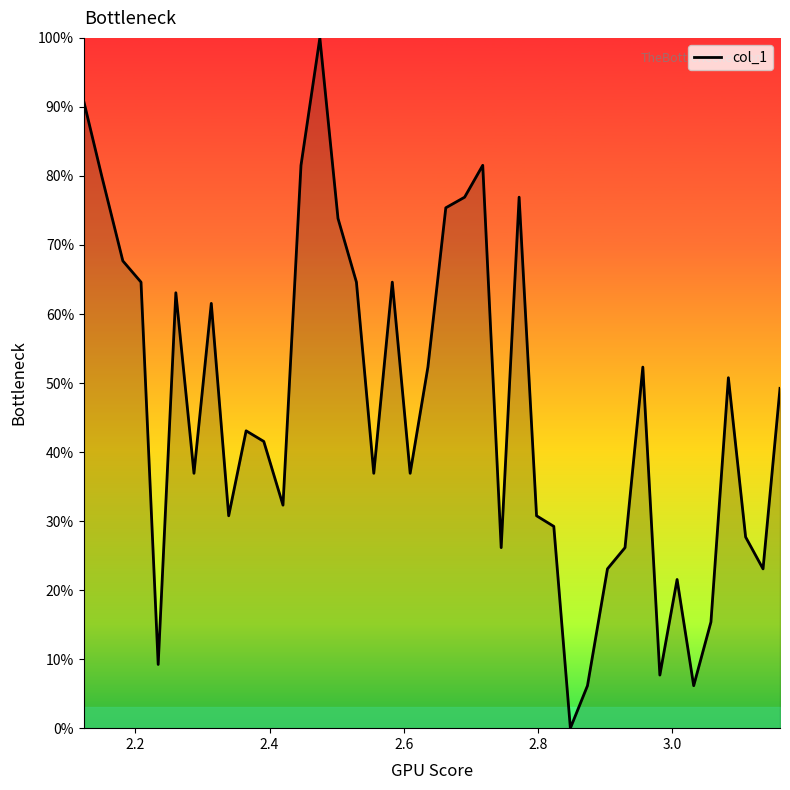

Reading left to right, what are all the values shown in this chart?

90.8	80.0	67.7	64.6	9.2	63.1	36.9	61.5	30.8	43.1	41.5	32.3	81.5	100.0	73.8	64.6	36.9	64.6	36.9	52.3	75.4	76.9	81.5	26.2	76.9	30.8	29.2	0.0	6.2	23.1	26.2	52.3	7.7	21.5	6.2	15.4	50.8	27.7	23.1	49.2